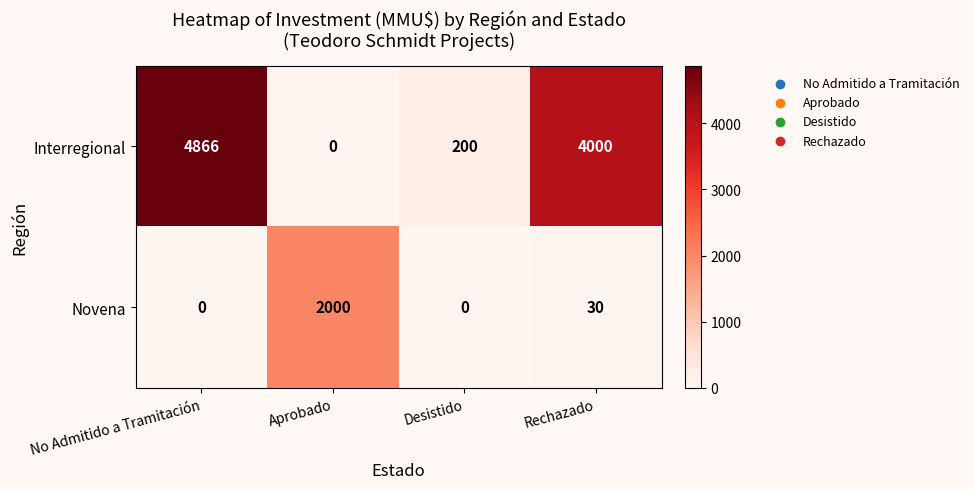

List the series in order of their overall mean, highest first.

Interregional, Novena